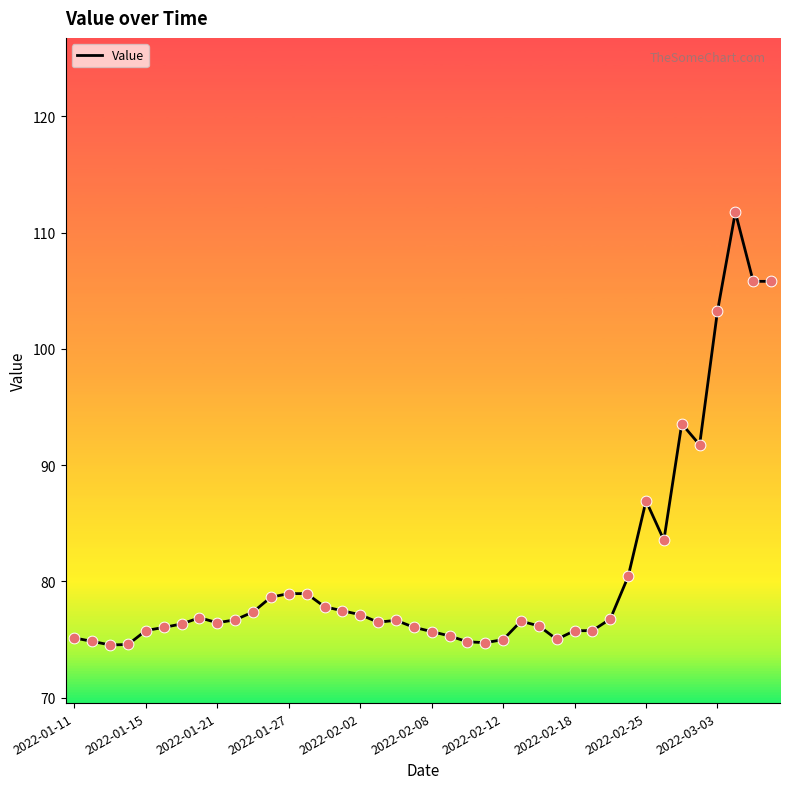

What is the smallest value displayed?

74.5